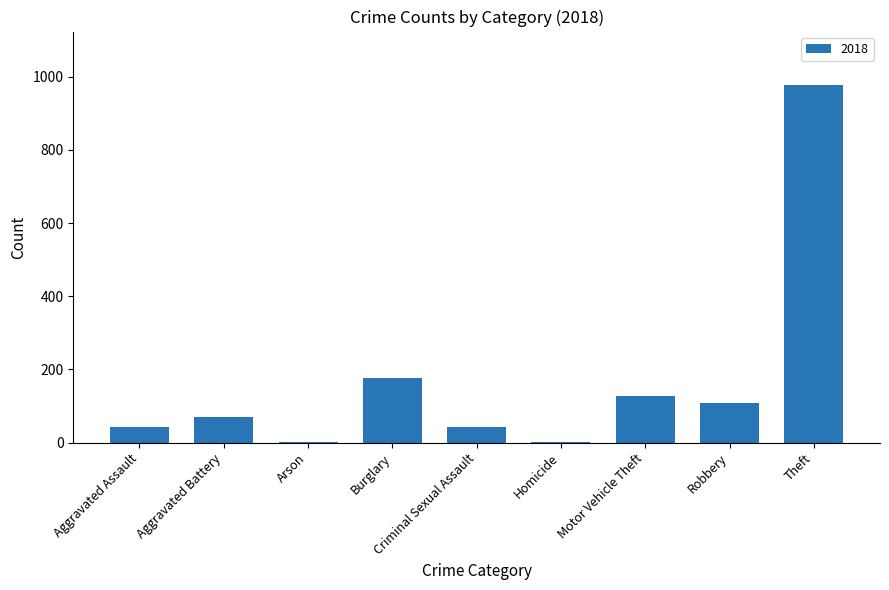

What value does the data have at Criminal Sexual Assault?

43